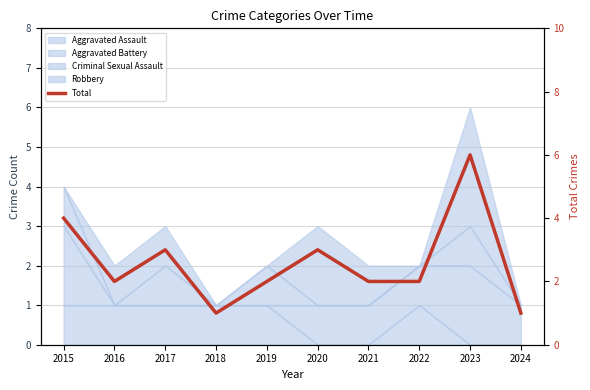

List the labels in order of value, smallest first.

2018, 2024, 2016, 2019, 2021, 2022, 2017, 2020, 2015, 2023